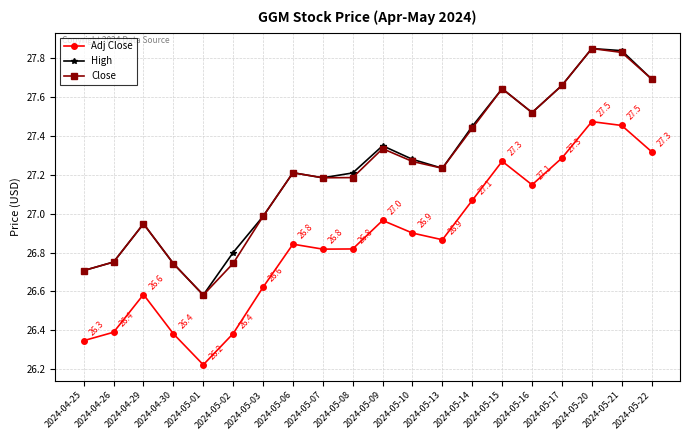

What is the total value across all series at 2024-05-14?

82.0